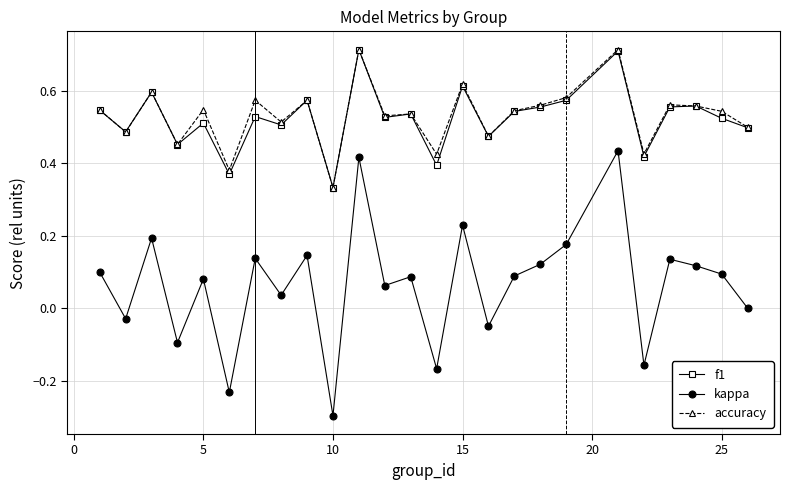

True or false: f1 and kappa cross at least once.

False